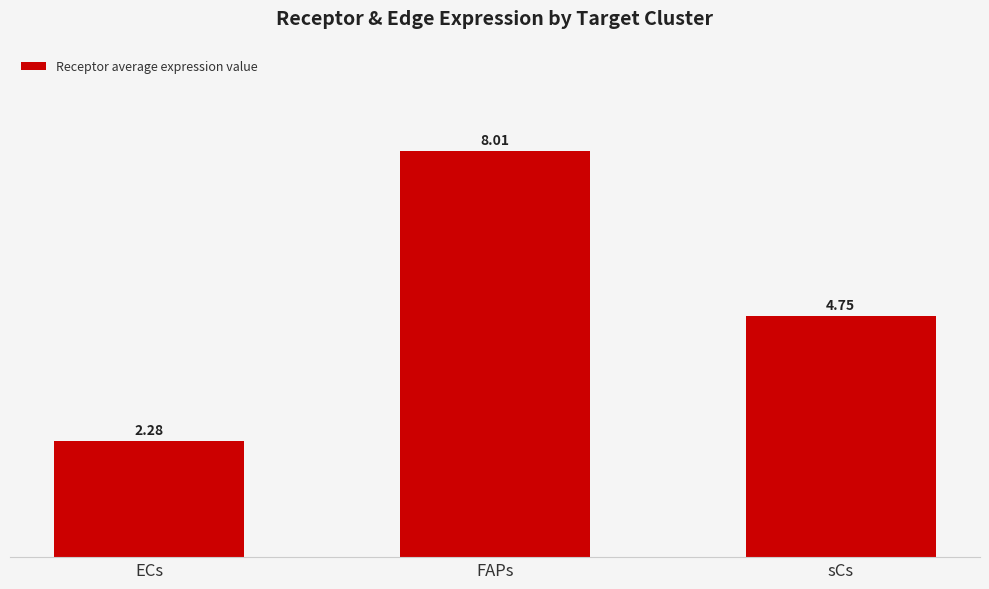

List the labels in order of value, smallest first.

ECs, sCs, FAPs